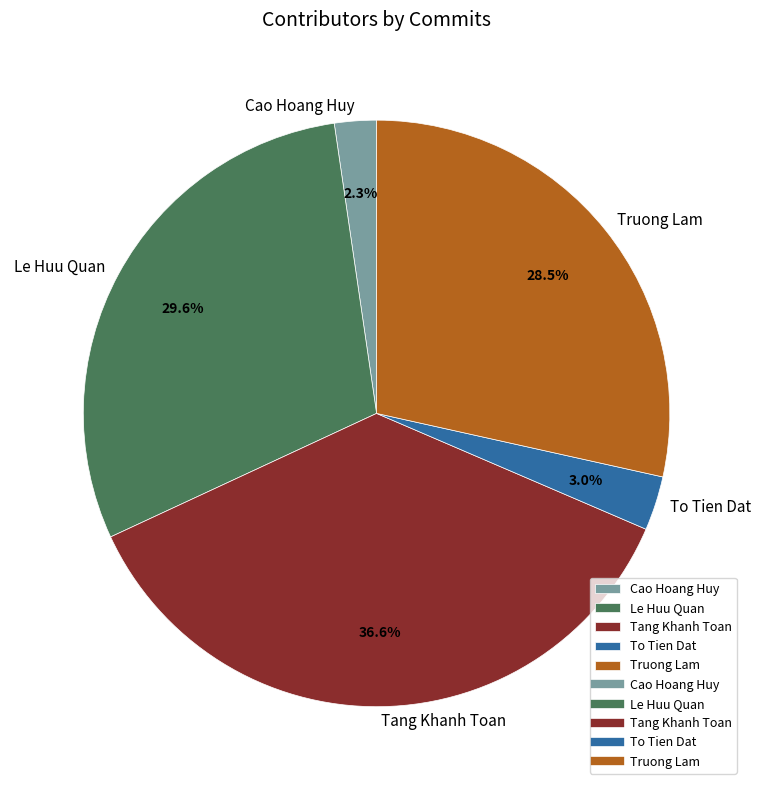

Which has a higher value, To Tien Dat or Tang Khanh Toan?

Tang Khanh Toan